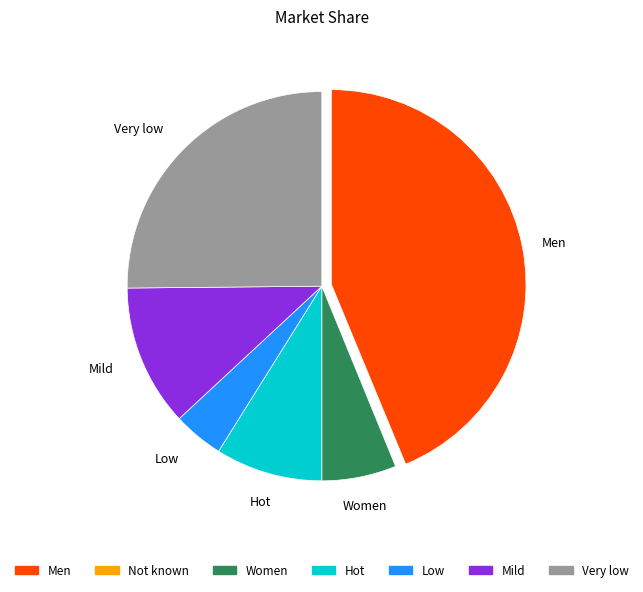

Which category has the biggest portion of the pie?

Men